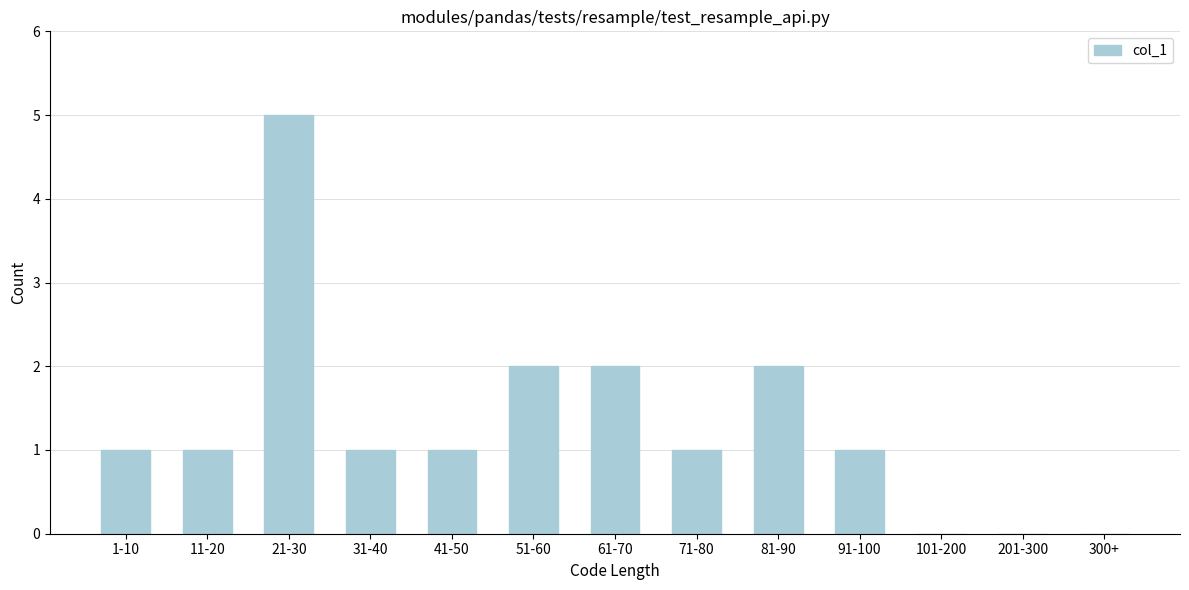

Reading left to right, transcribe all the data shown in this chart.

1-10=1	11-20=1	21-30=5	31-40=1	41-50=1	51-60=2	61-70=2	71-80=1	81-90=2	91-100=1	101-200=0	201-300=0	300+=0